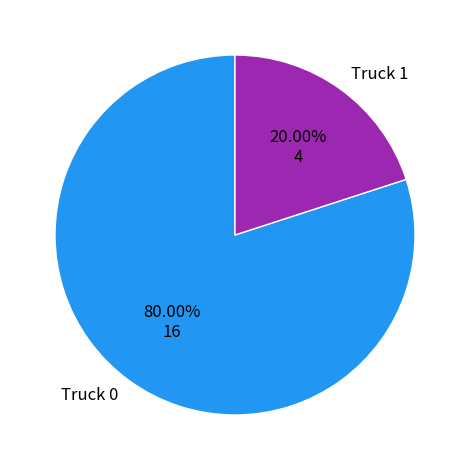

To the nearest percent, what portion does Truck 1 represent?

20%